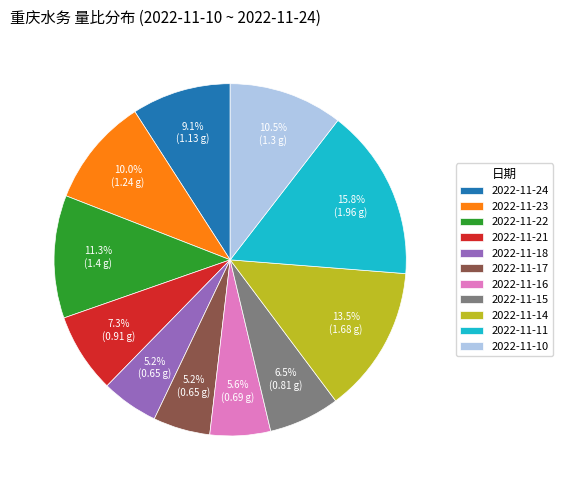

Combined, do 2022-11-14 and 2022-11-22 account for over 50%?

No